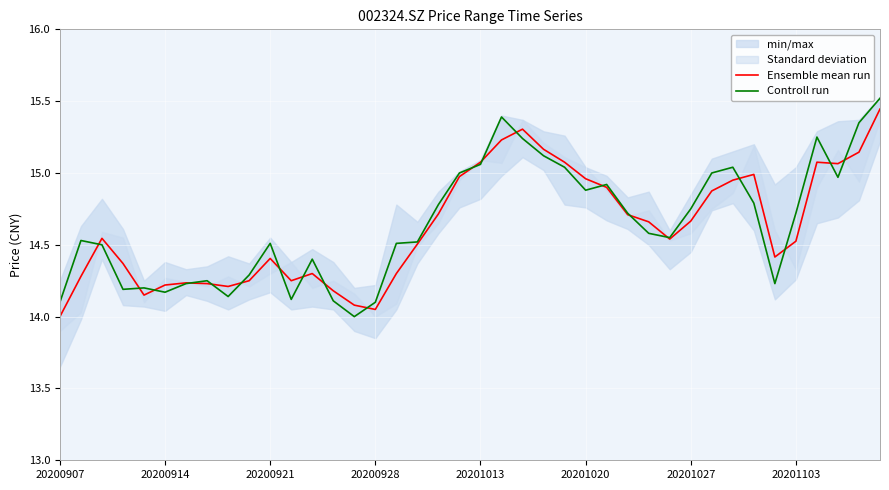

How many lines are shown in the chart?

2